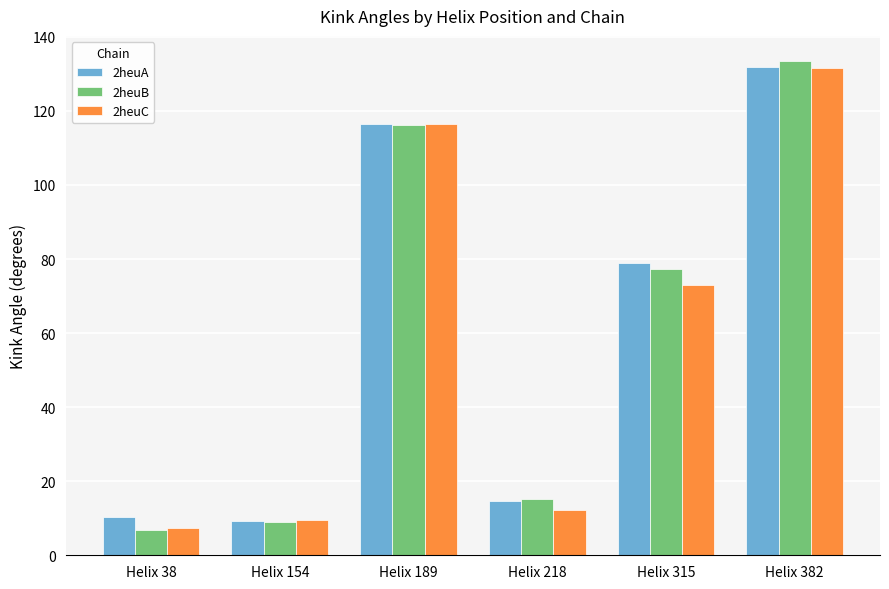

Which series has the largest range (max minus min)?

2heuB